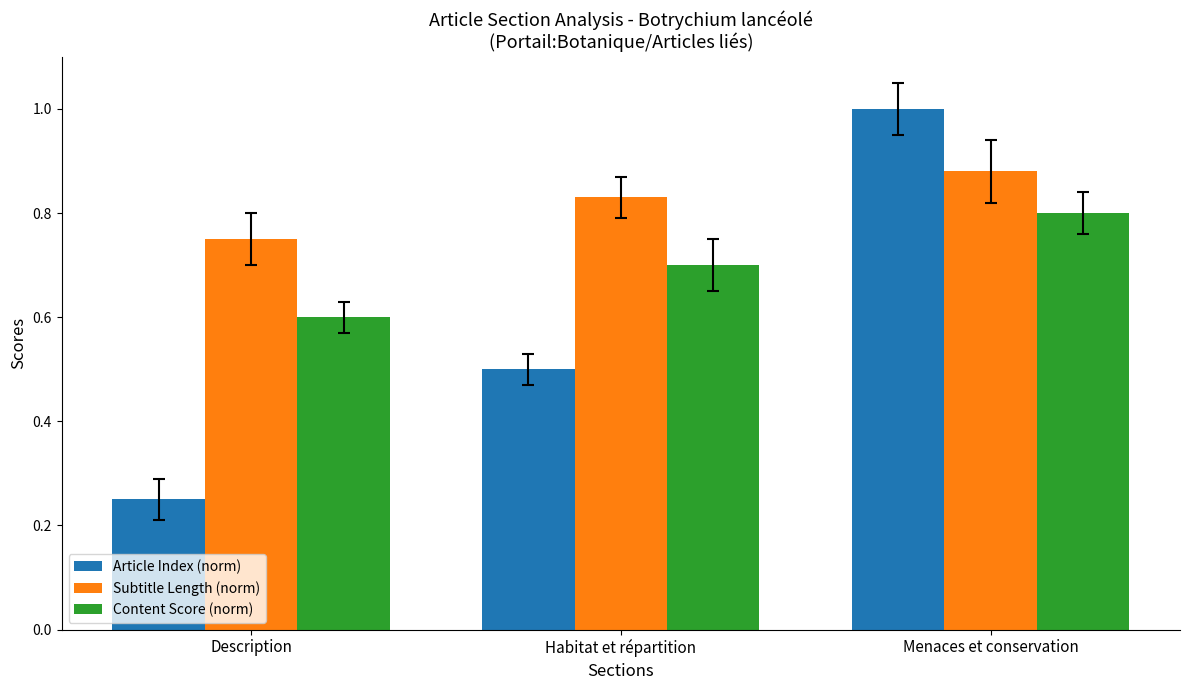

Which category has the highest value in the Subtitle Length (norm) series?

Menaces et conservation